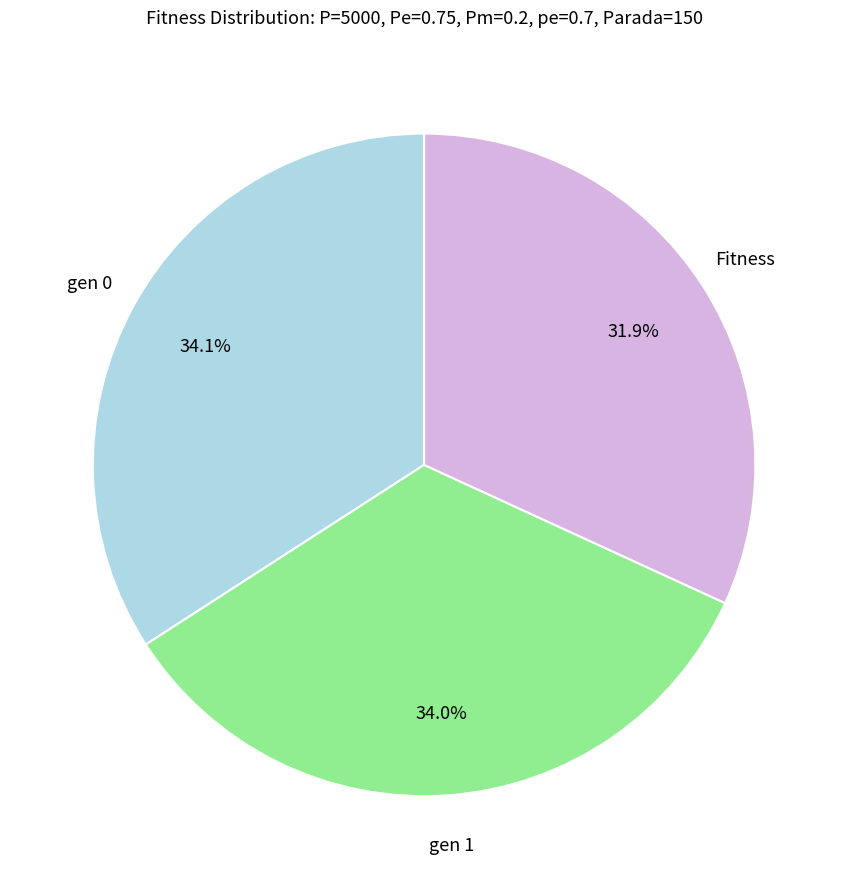

Does any single category account for the majority?

No